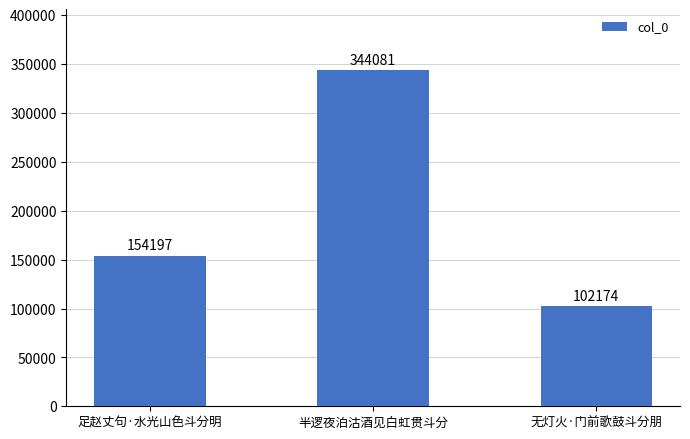

Which label corresponds to the largest value in the chart?

半逻夜泊沽酒见白虹贯斗分